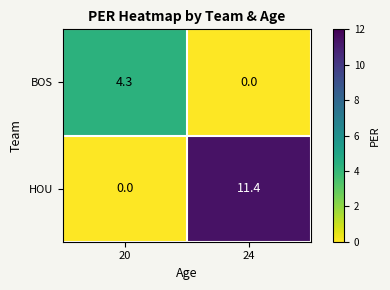

At which category is the sum across all series the highest?

24